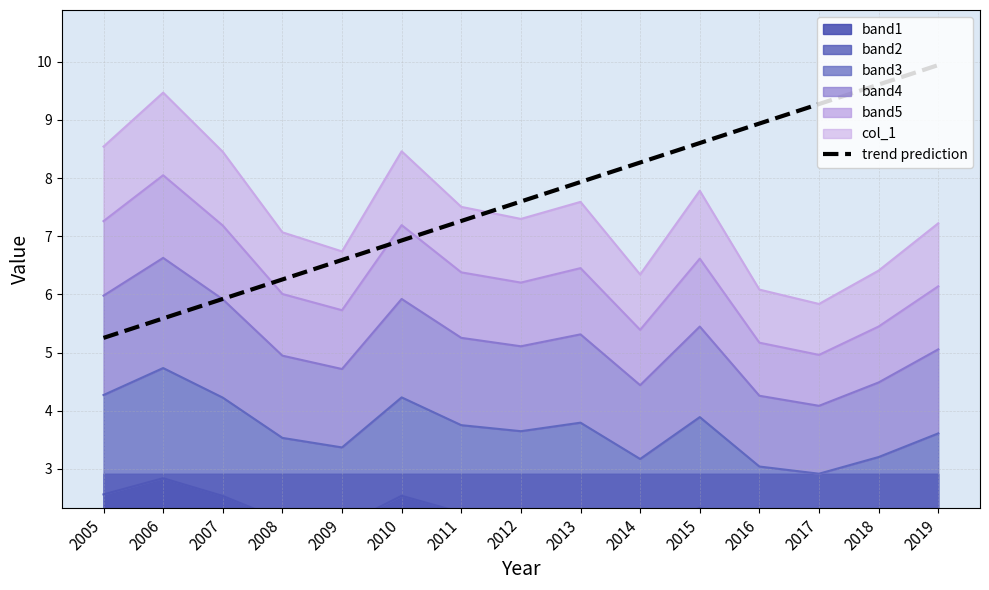

What is the value of the 14th point from the left?

9.6